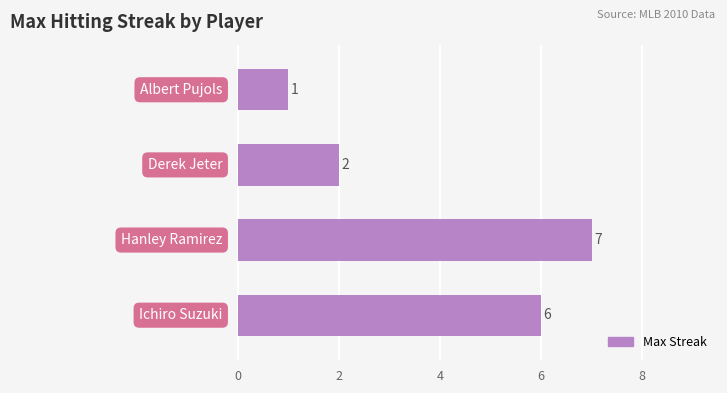

What is the minimum value shown in the chart?

1